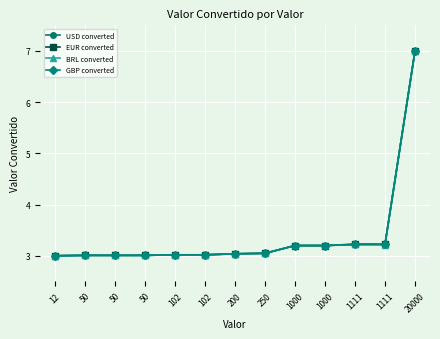

Does the chart have visible grid lines?

Yes